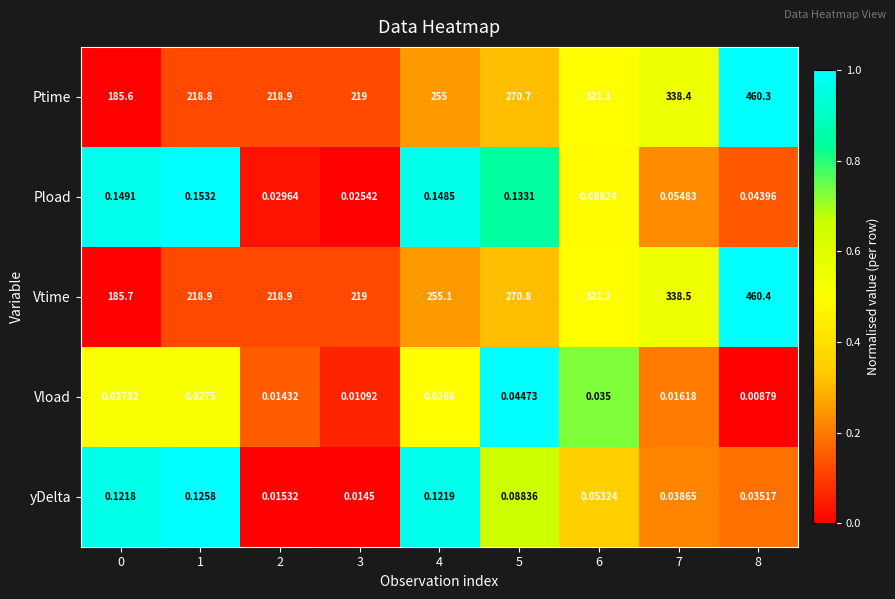

Is the value of Vload at 7 greater than the value of Vtime at 1?

No